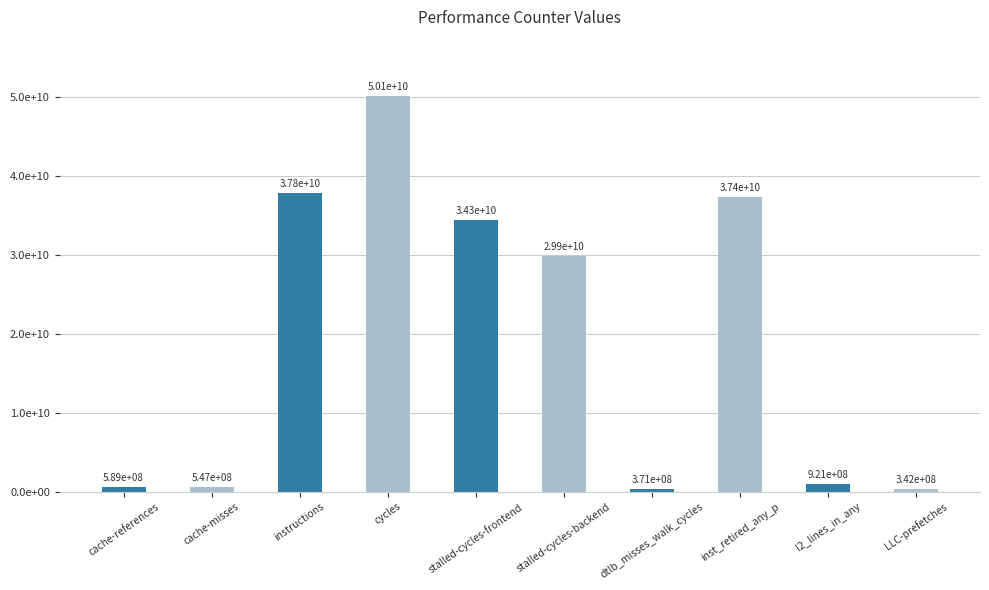

Are the bars horizontal?

No